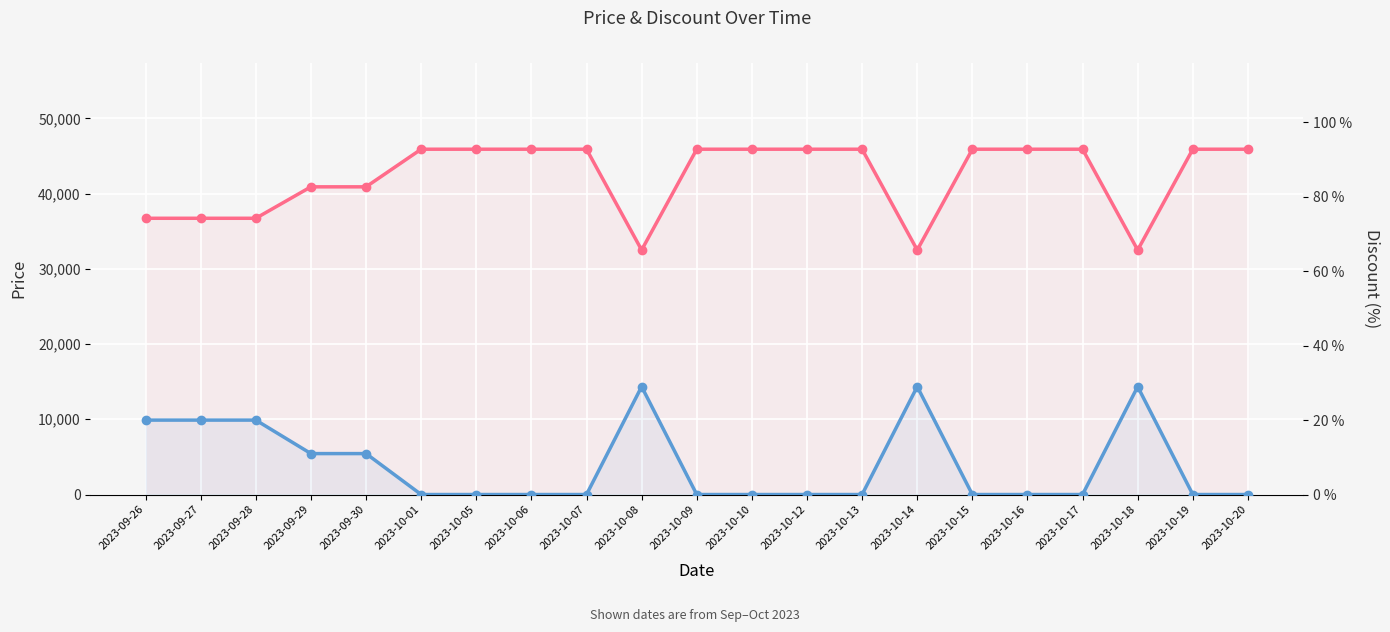

What are all the series names shown in the legend?

Price, Discount